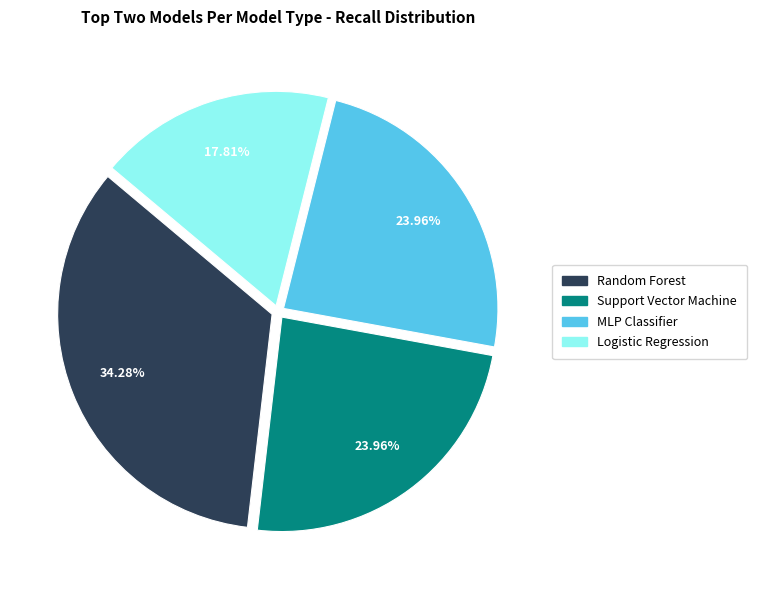

What portion of the pie excludes MLP Classifier?

76.0%